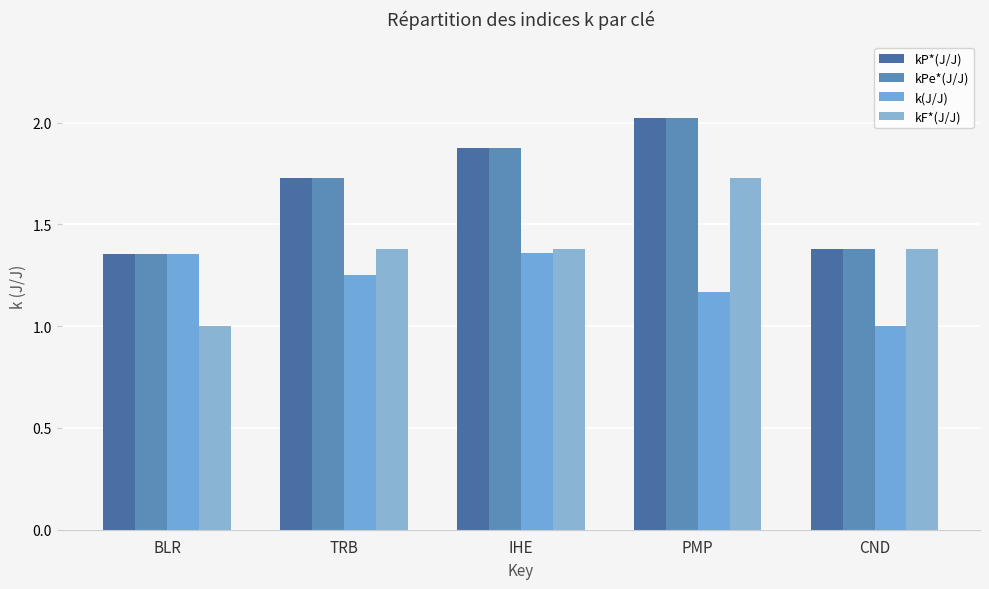

Which category has the lowest value across all series?

BLR